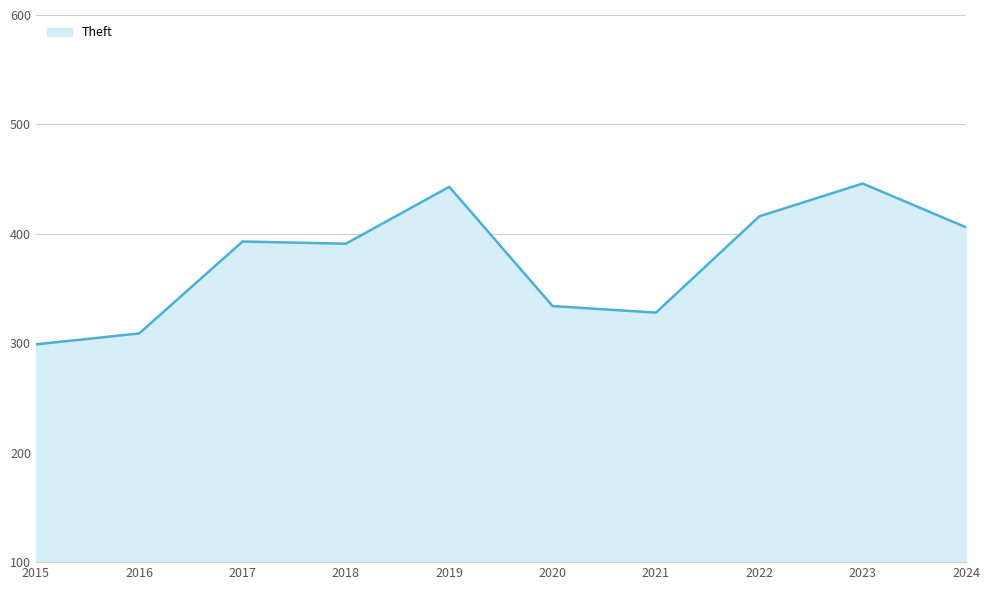

Which label corresponds to the smallest value in the chart?

2015